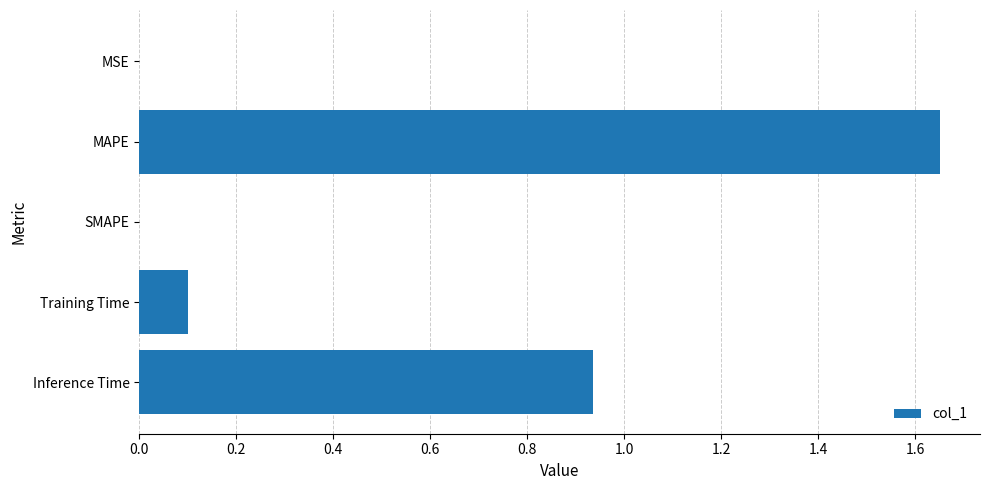

The value at Inference Time is 1.4. True or false?

False